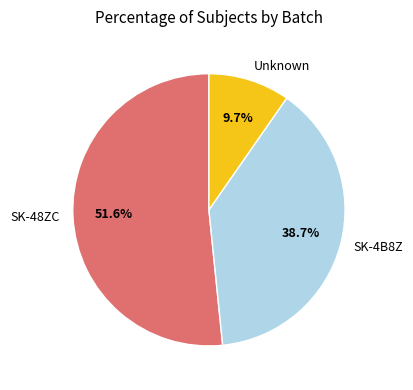

To the nearest percent, what percentage of the pie is SK-4B8Z?

39%